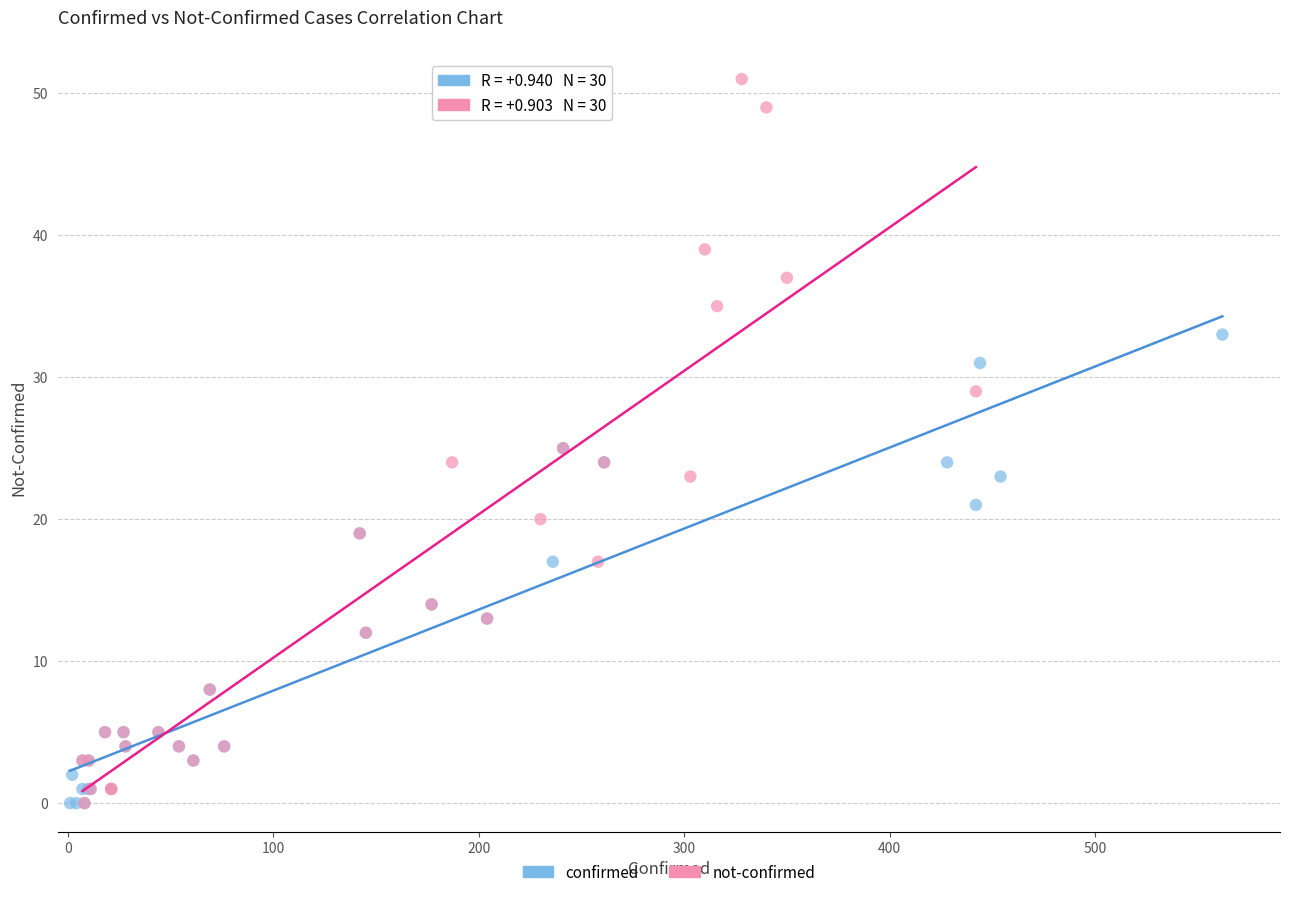

Which series has the widest spread of Y values?

not-confirmed